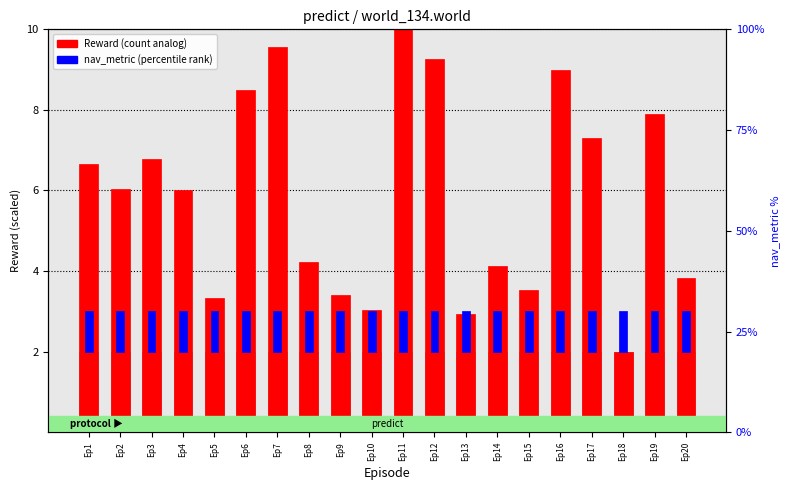

How many bars are there in each group?

2